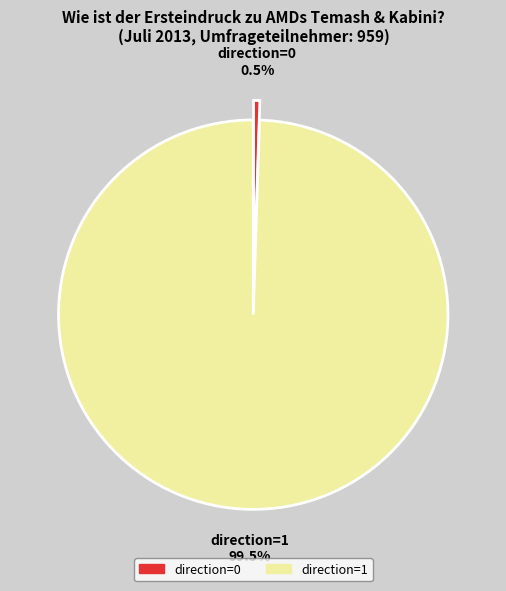

What percentage do direction=1 and direction=0 together represent?

100.0%